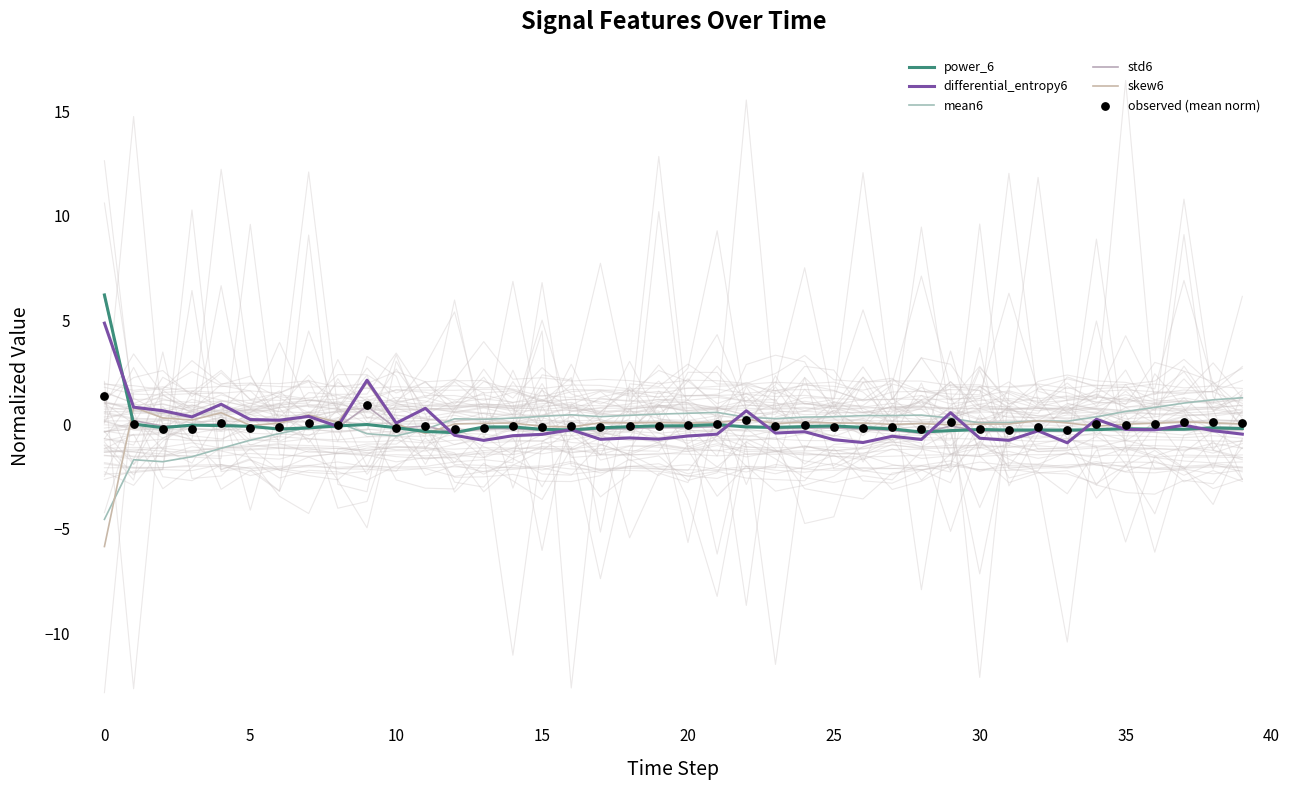

At how many categories does at least one series exceed 3?

1